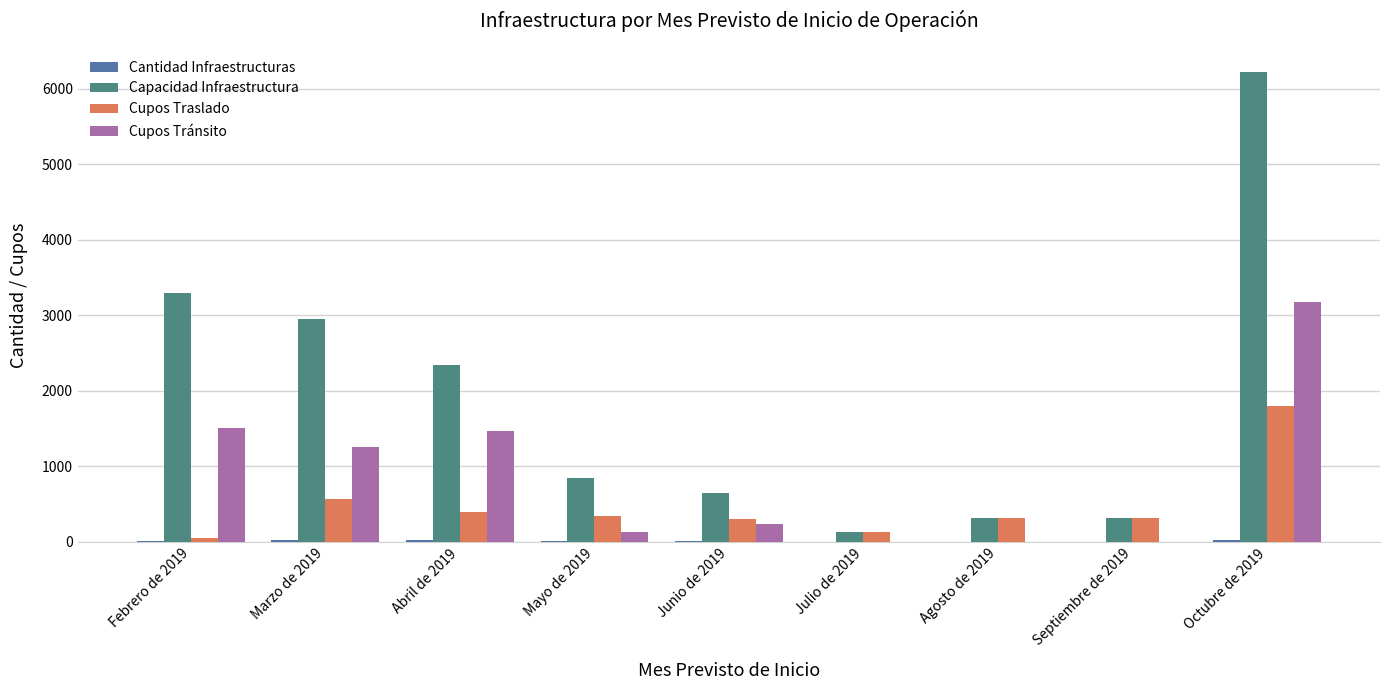

Which category has the highest value in the Cupos Tránsito series?

Octubre de 2019